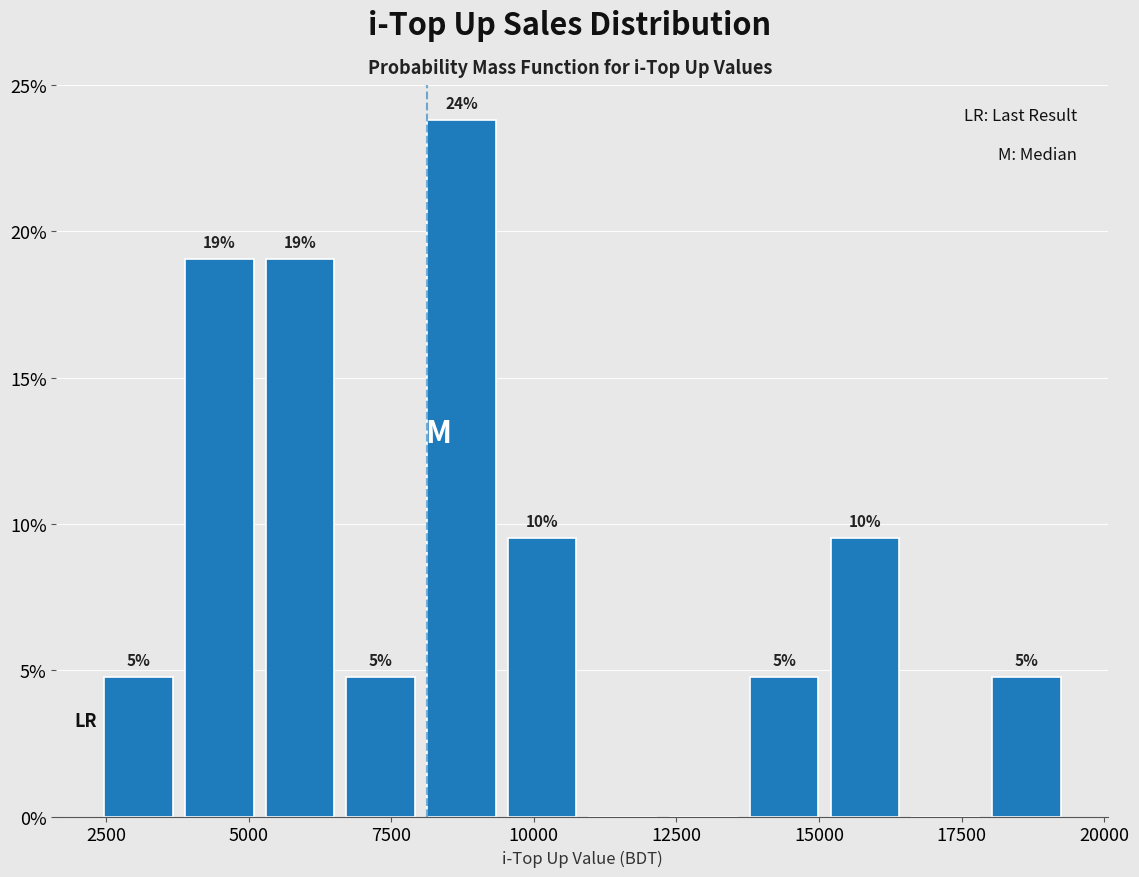

Around what value on the x-axis is the tallest bar? Give the approximate position of its centre, as read against the axis.

8500